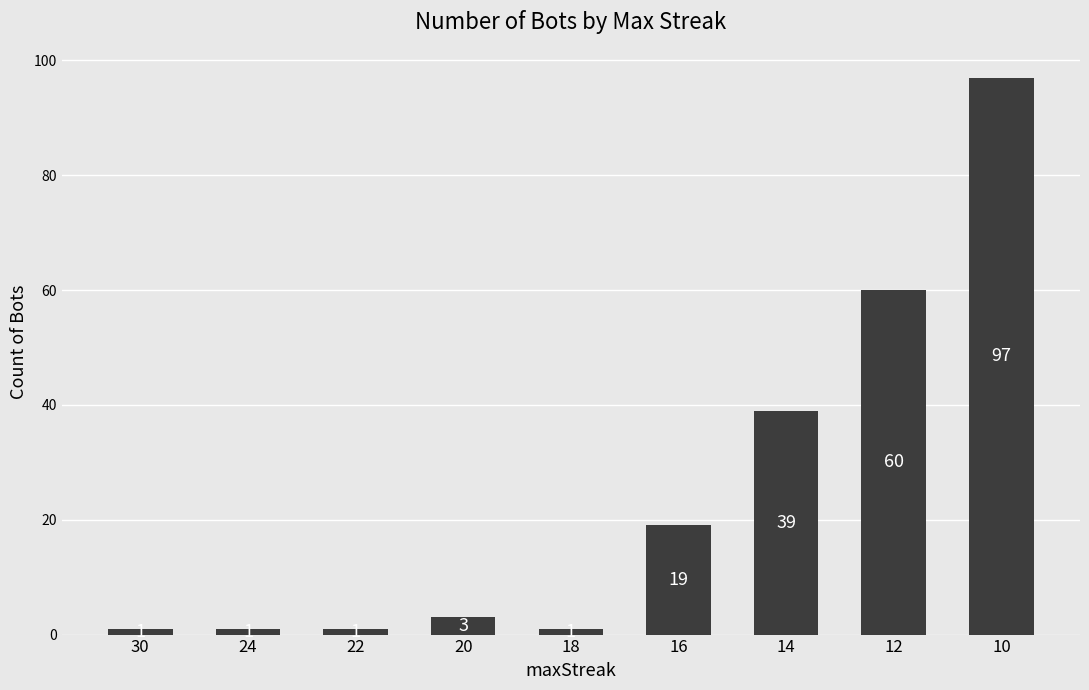

What is the approximate value at 14, to the nearest 5?

40